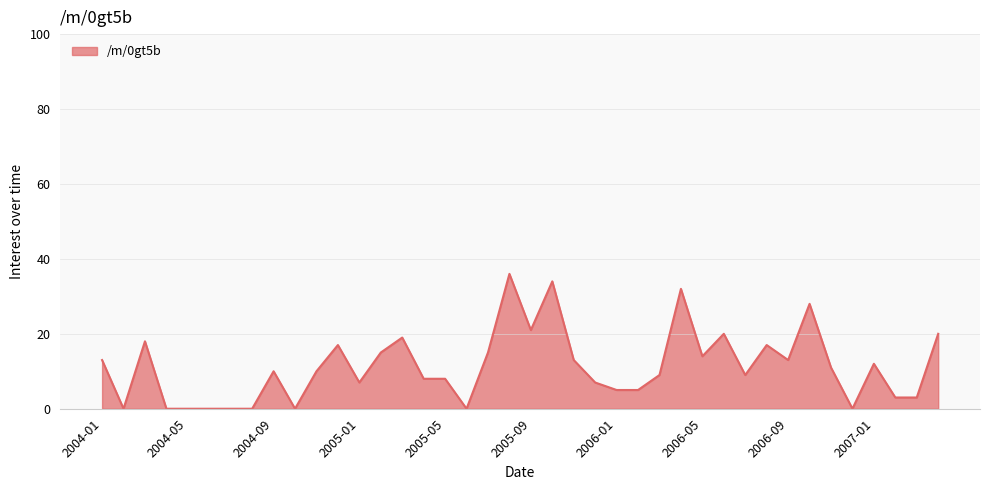

What is the maximum value shown in the chart?

36